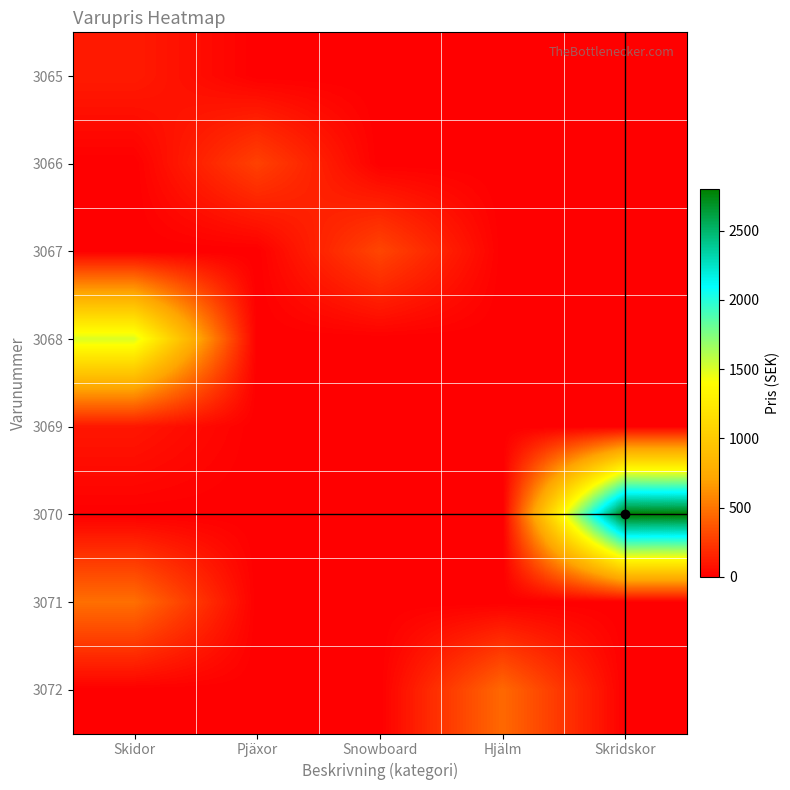

At which category is the sum across all series the highest?

Skridskor